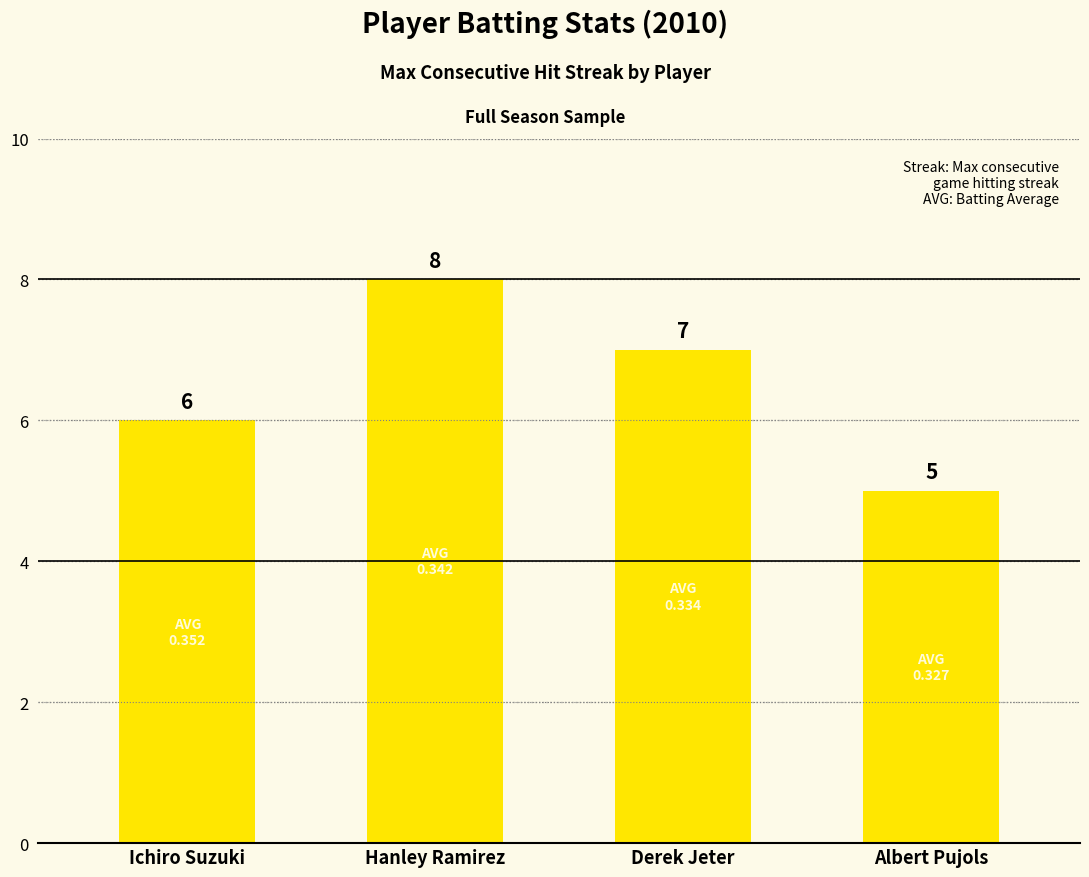

How many data points does each series have?

4